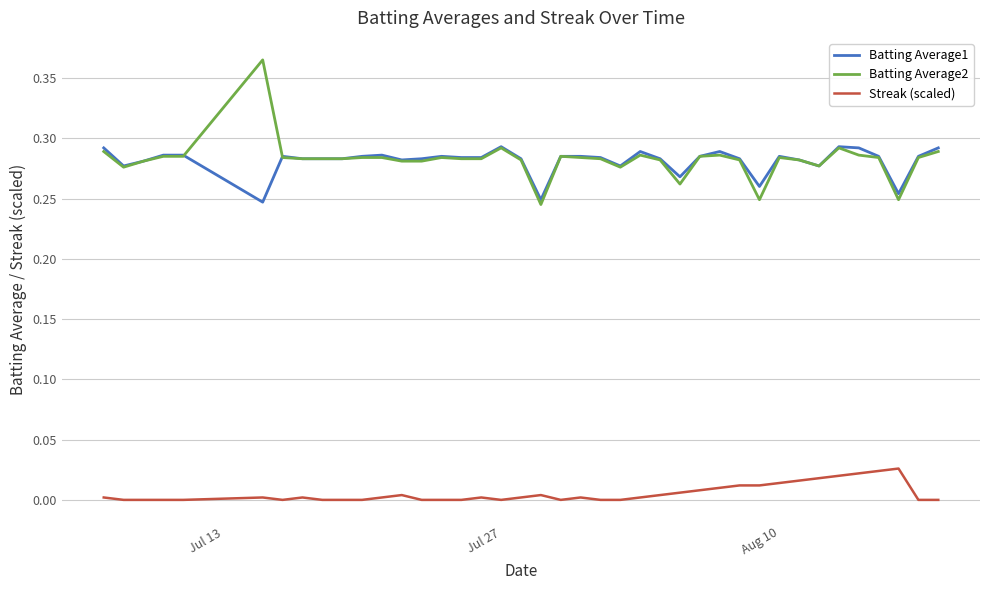

Rank the series by their maximum value, from lowest to highest.

Streak (scaled), Batting Average1, Batting Average2